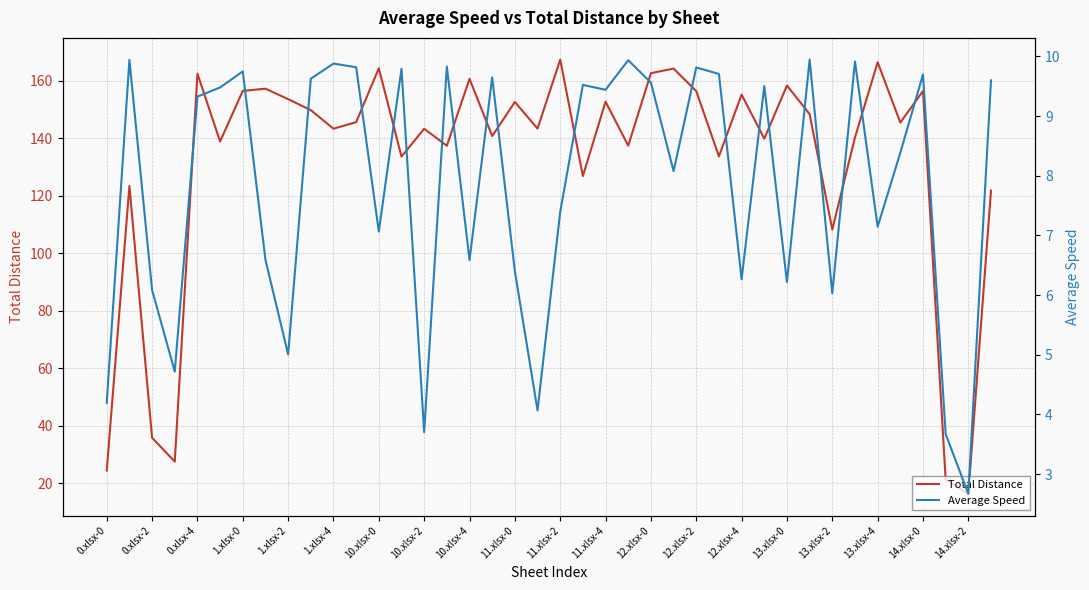

Is it true that Total Distance equals 230.5 at 11.xlsx-4?

False